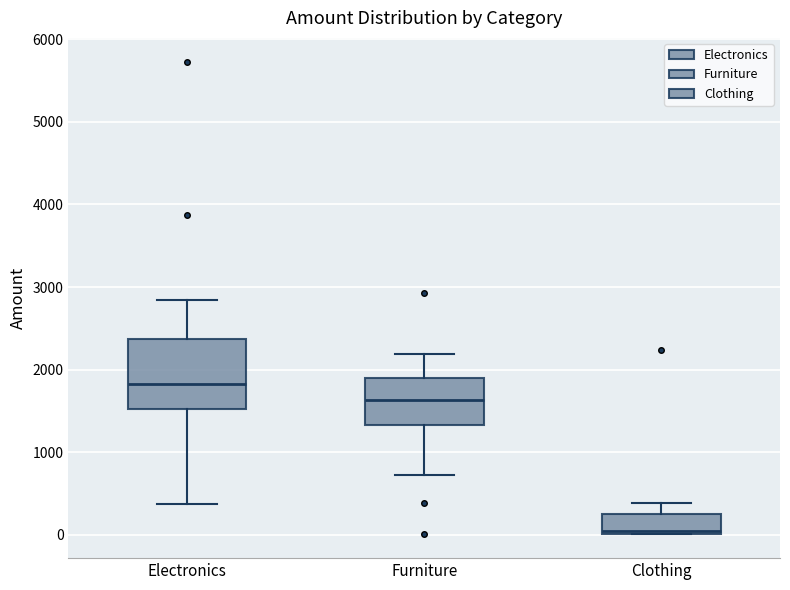

Where does the median line of the box for Electronics sit on the y-axis? The values are not printed on the chart, so give them approximately, as read against the axis.

1800